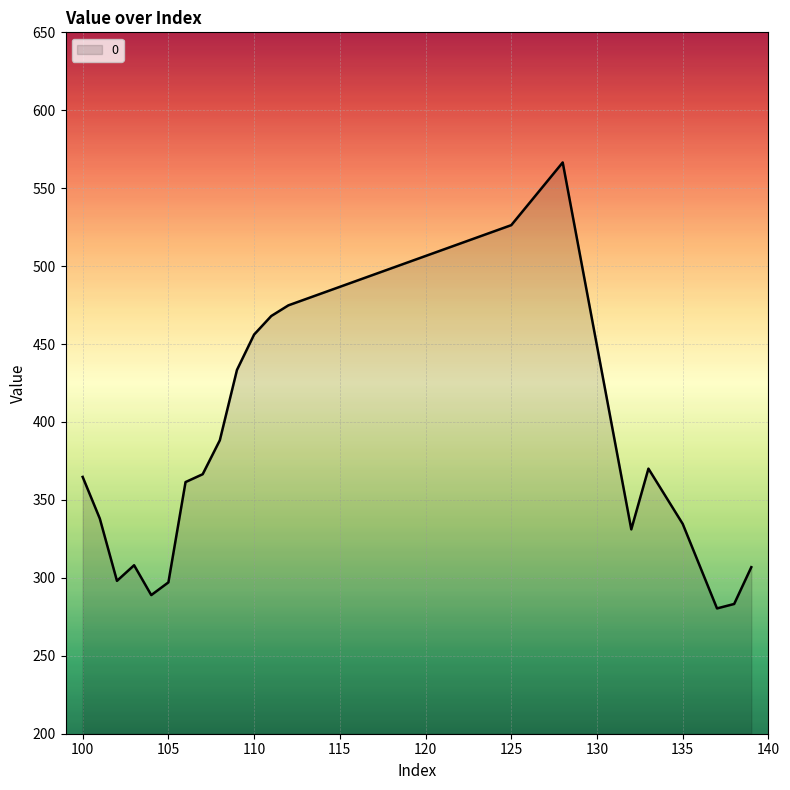

What is the difference between the maximum and minimum values?

286.1